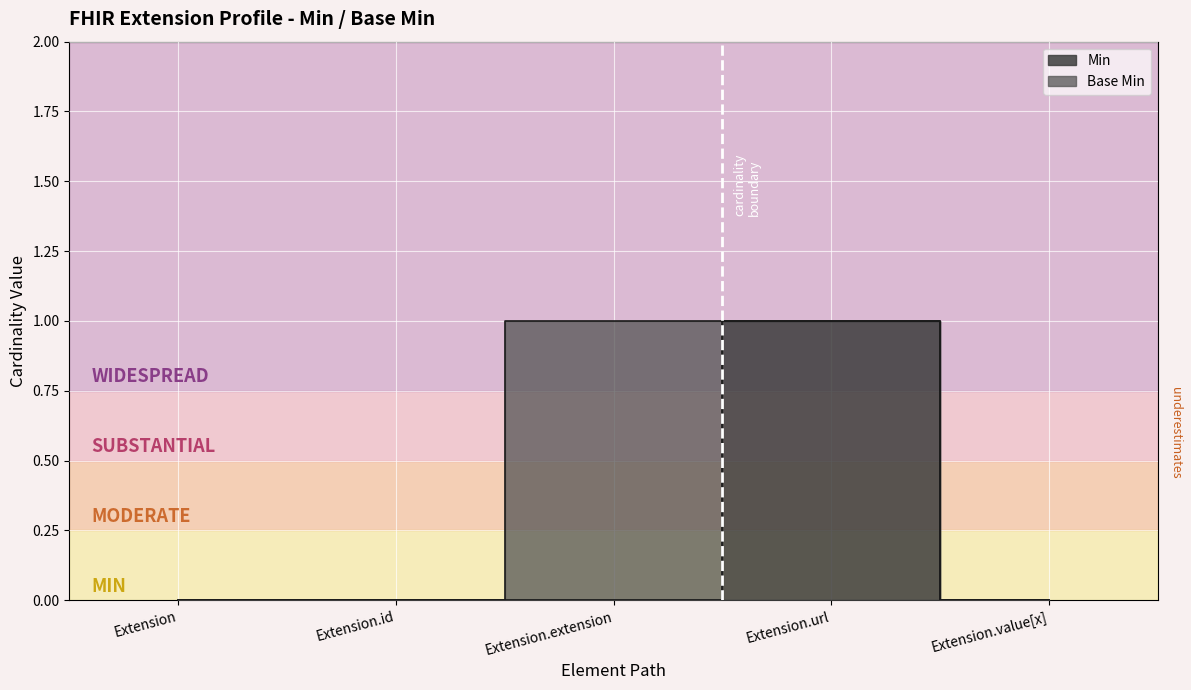

What is the label of the 2nd point from the right?

Extension.url